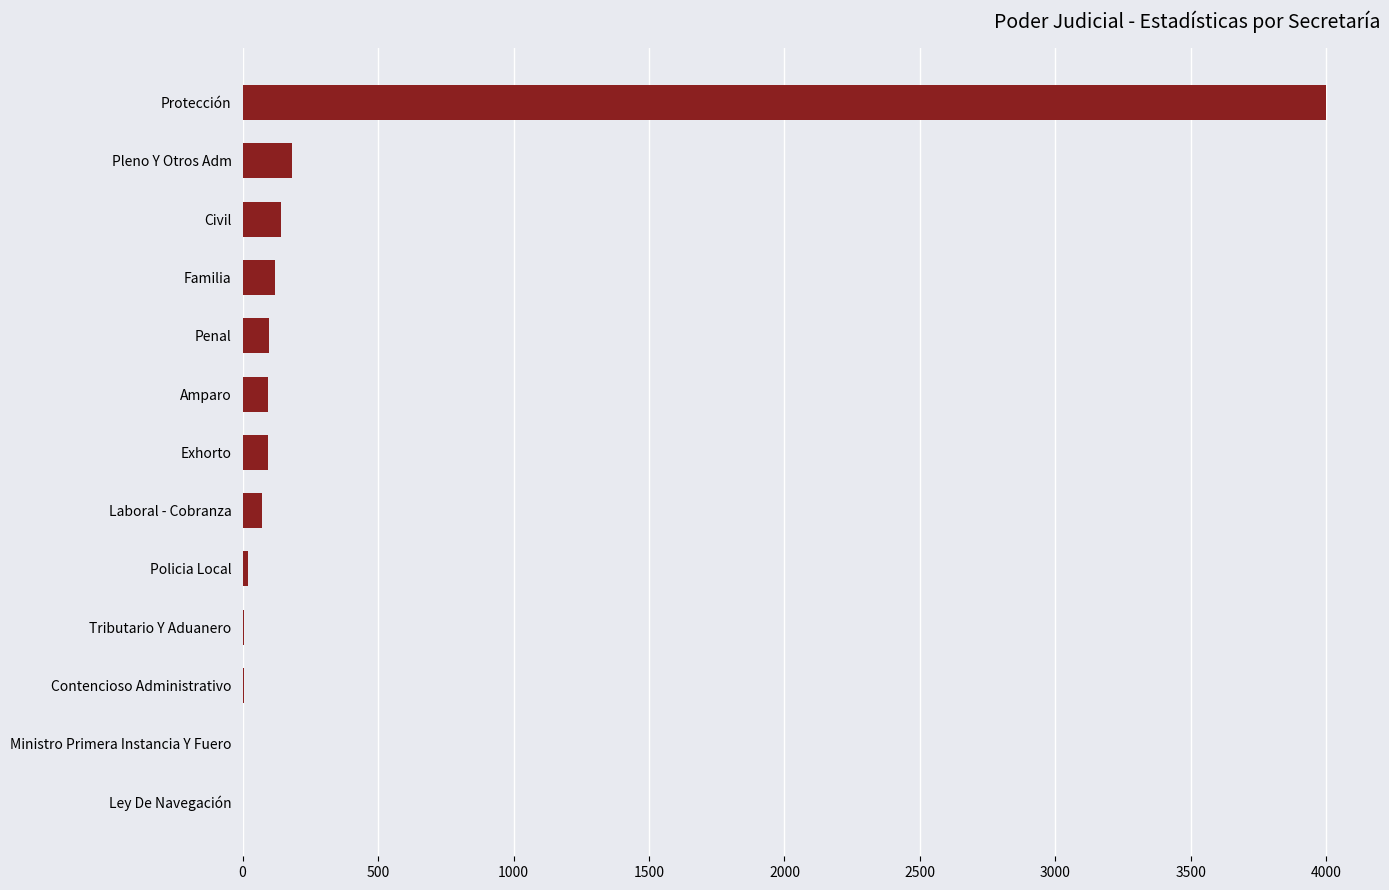

What is the greatest value displayed?

3998